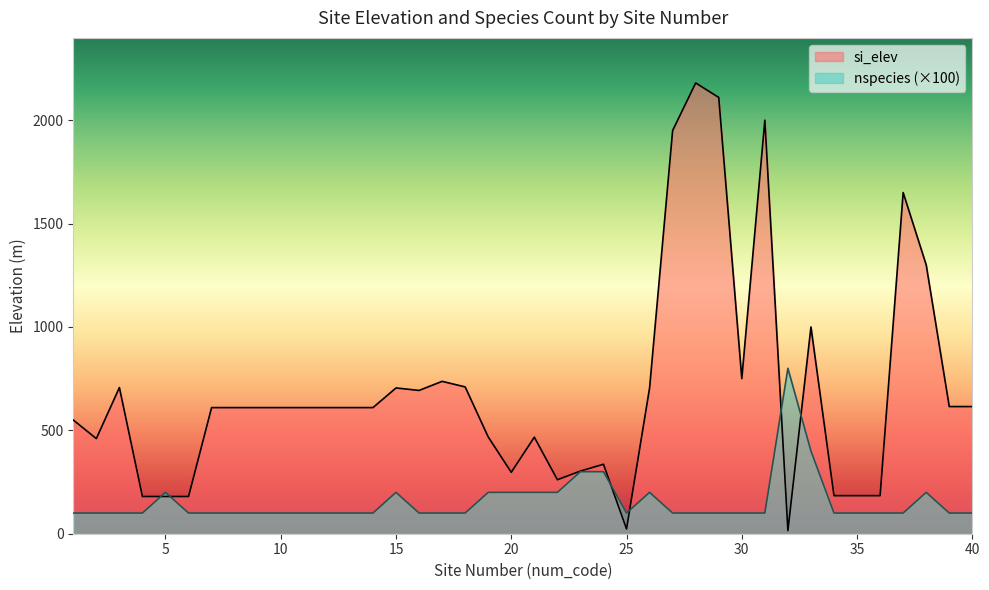

What is the sum of the nspecies values at 19 and 12?

300